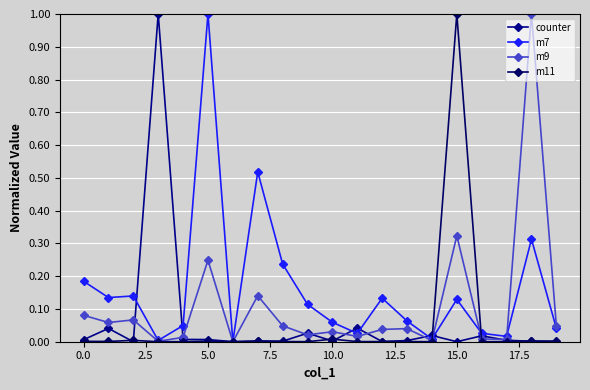

How many distinct data groups are displayed?

4